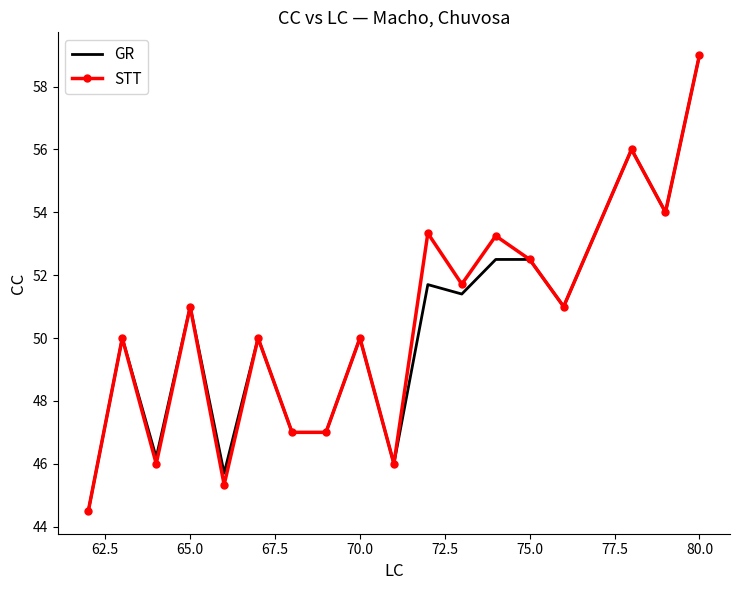

What is the greatest value displayed?

59.0